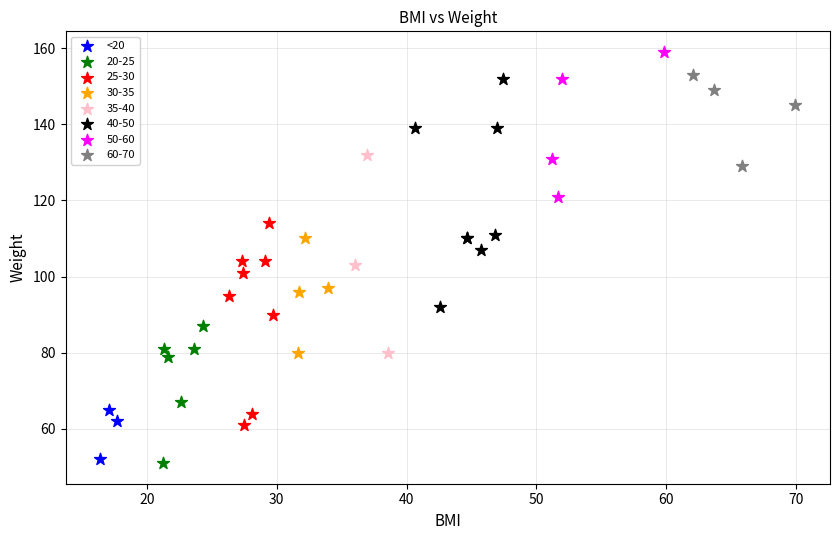

What are all the series names shown in the legend?

<20, 20-25, 25-30, 30-35, 35-40, 40-50, 50-60, 60-70